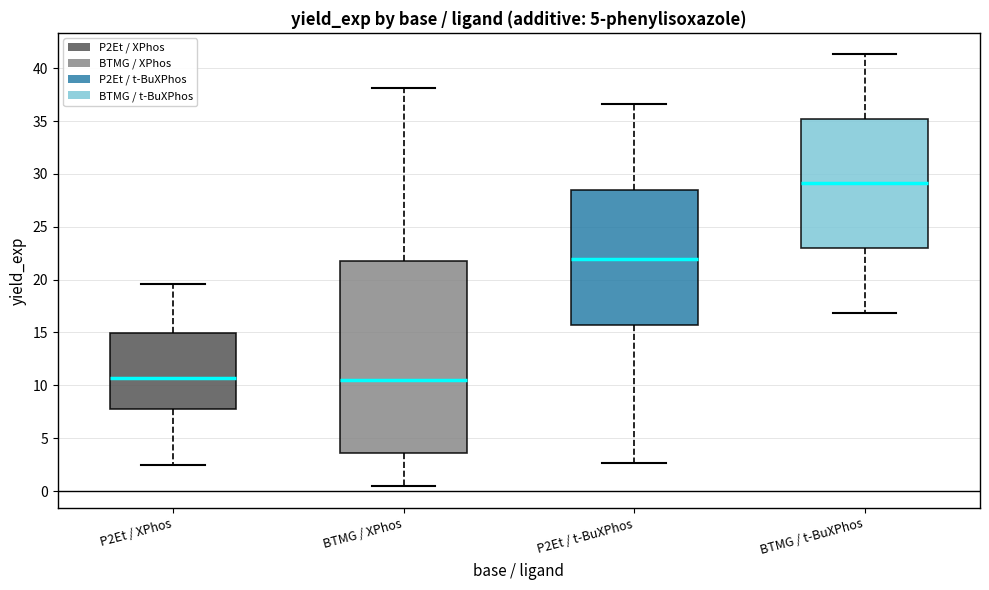

Comparing the boxes themselves (not the whiskers), which one is the tallest?

BTMG / XPhos